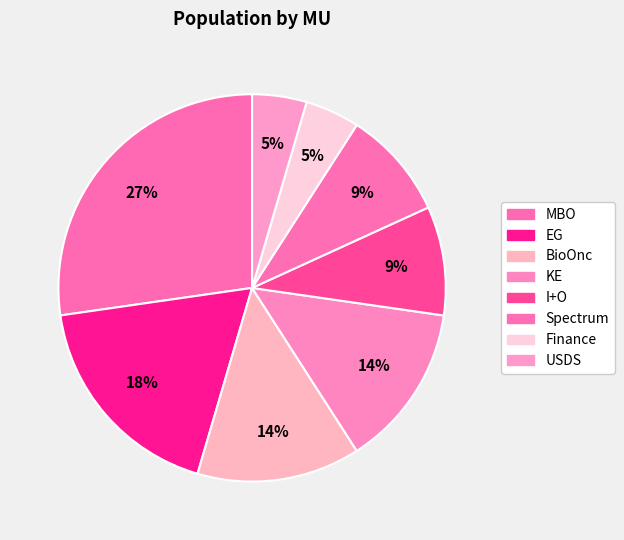

Does Spectrum account for over 50% of the chart?

No